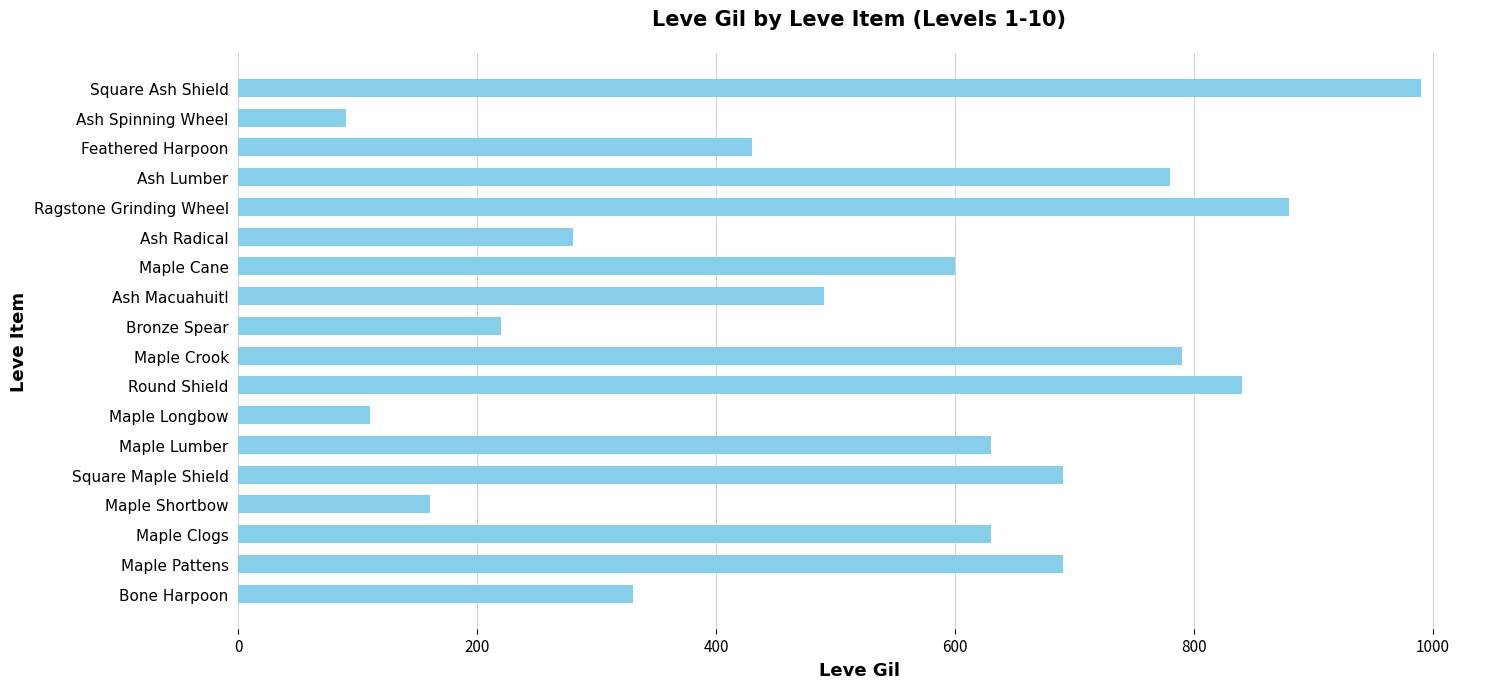

The value at Maple Longbow is 162. True or false?

False